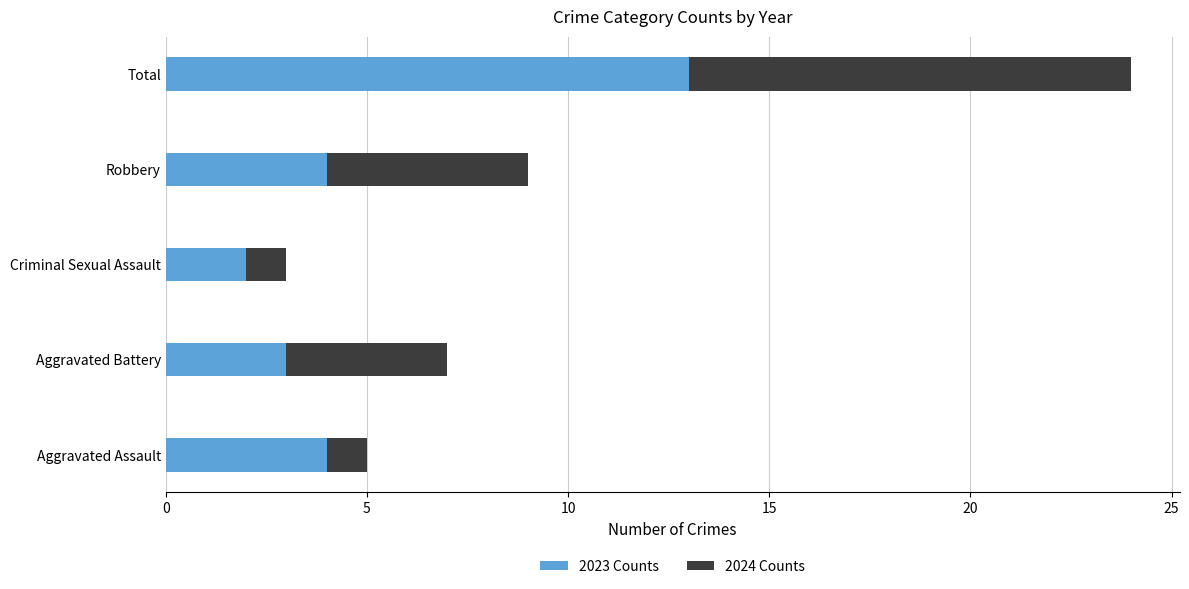

Is it true that 2023 Counts equals 1 at Criminal Sexual Assault?

False